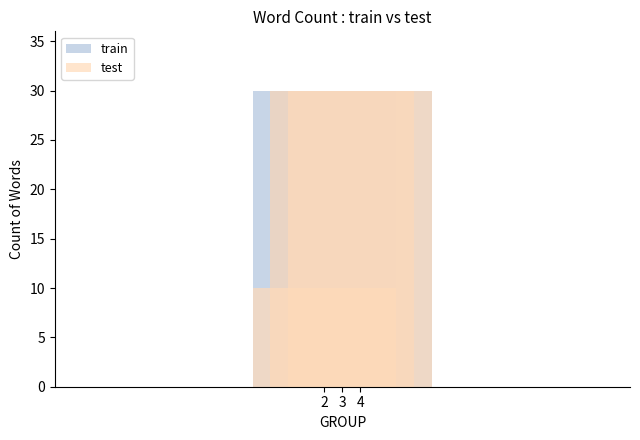

What is the average value of the test series?

23